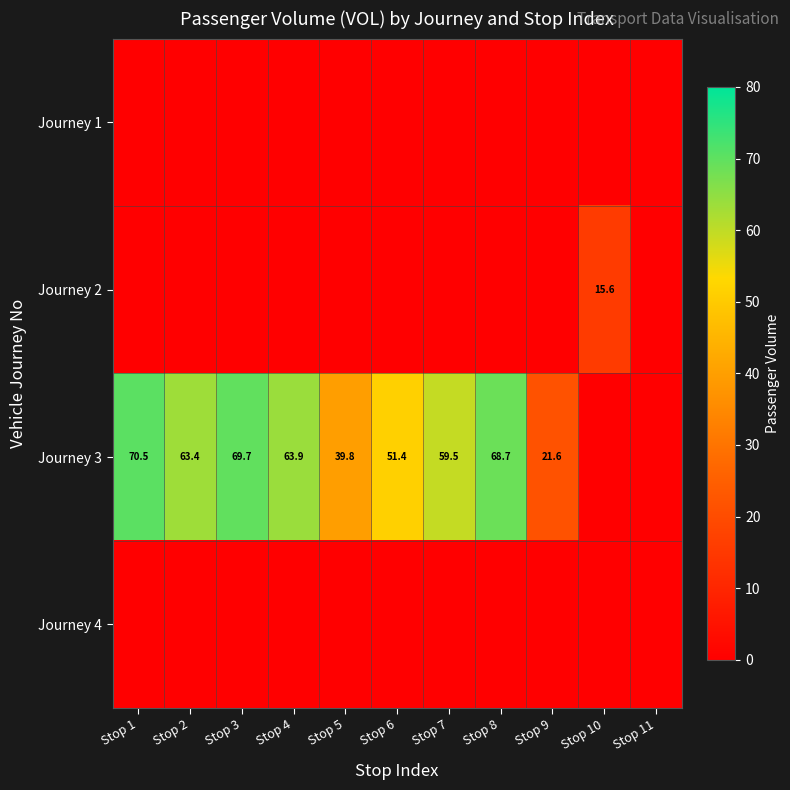

True or false: Journey 3 has a value of 63.9 at Stop 4.

True